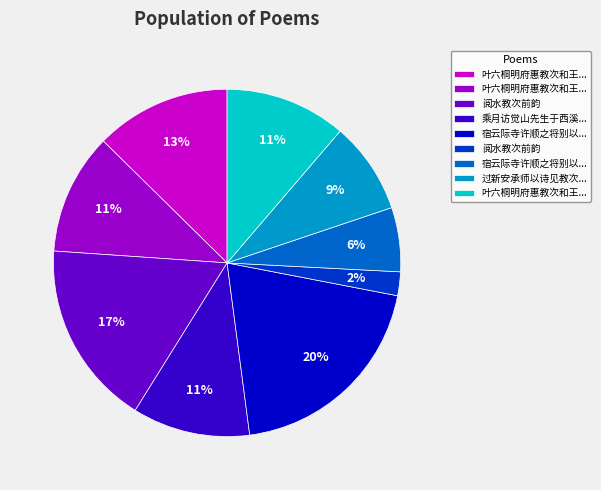

Does any single category account for the majority?

No